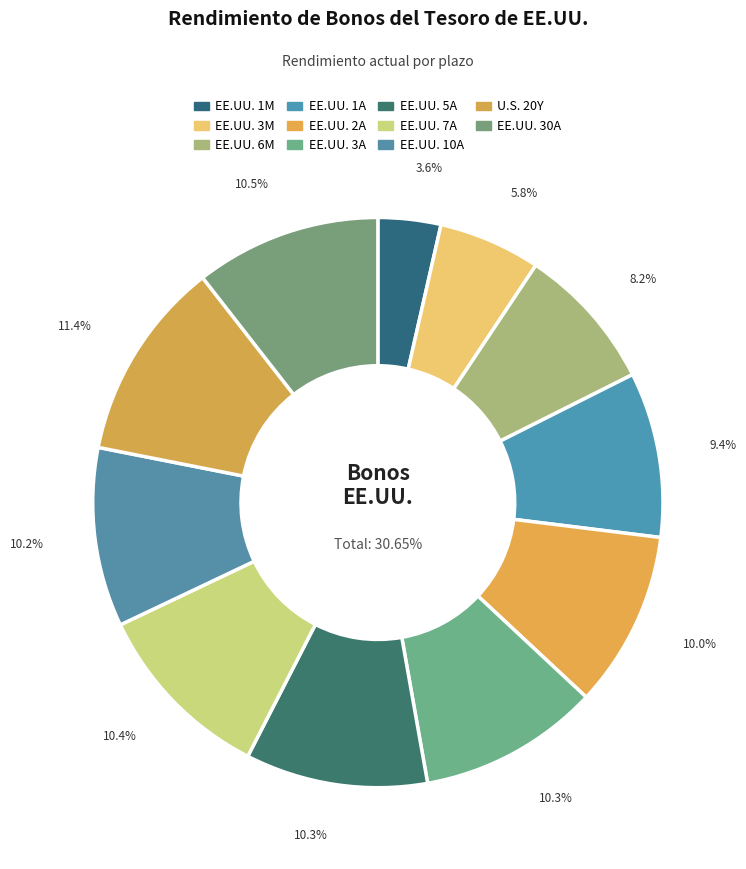

Between EE.UU. 10A and EE.UU. 5A, which is larger?

EE.UU. 5A